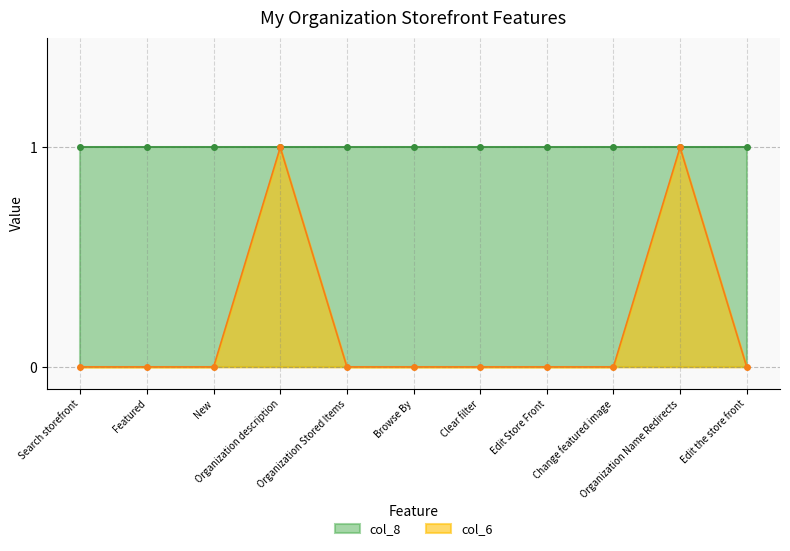

Rank the categories by value from highest to lowest.

Organization description, Organization Name Redirects, Search storefront, Featured, New, Organization Stored Items, Browse By, Clear filter, Edit Store Front, Change featured image, Edit the store front